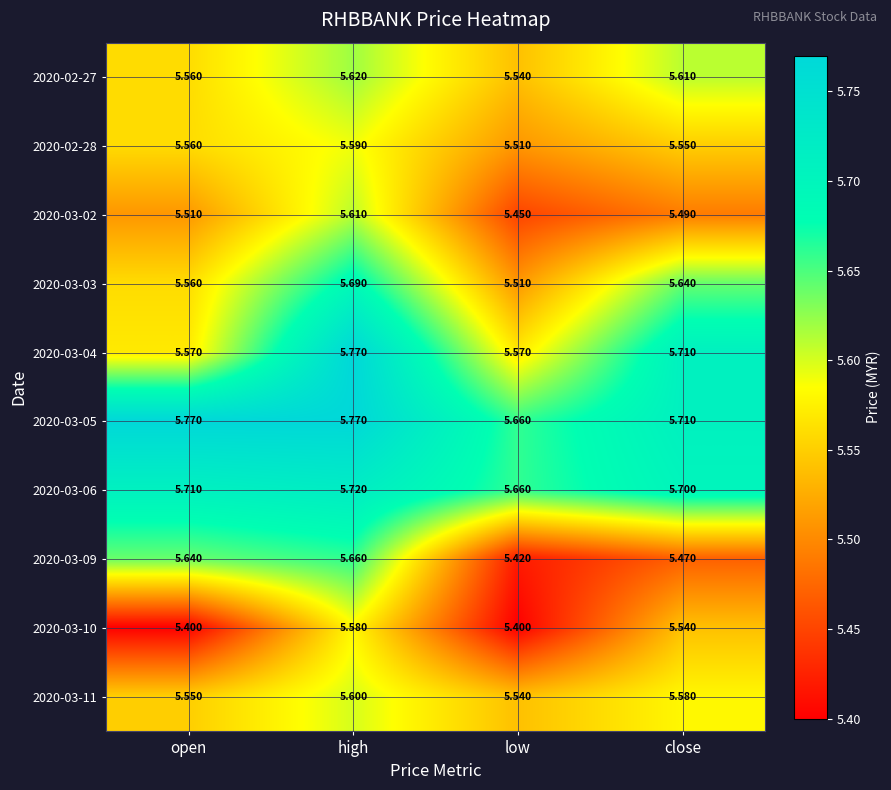

Which category has the lowest value in the 2020-03-11 series?

low